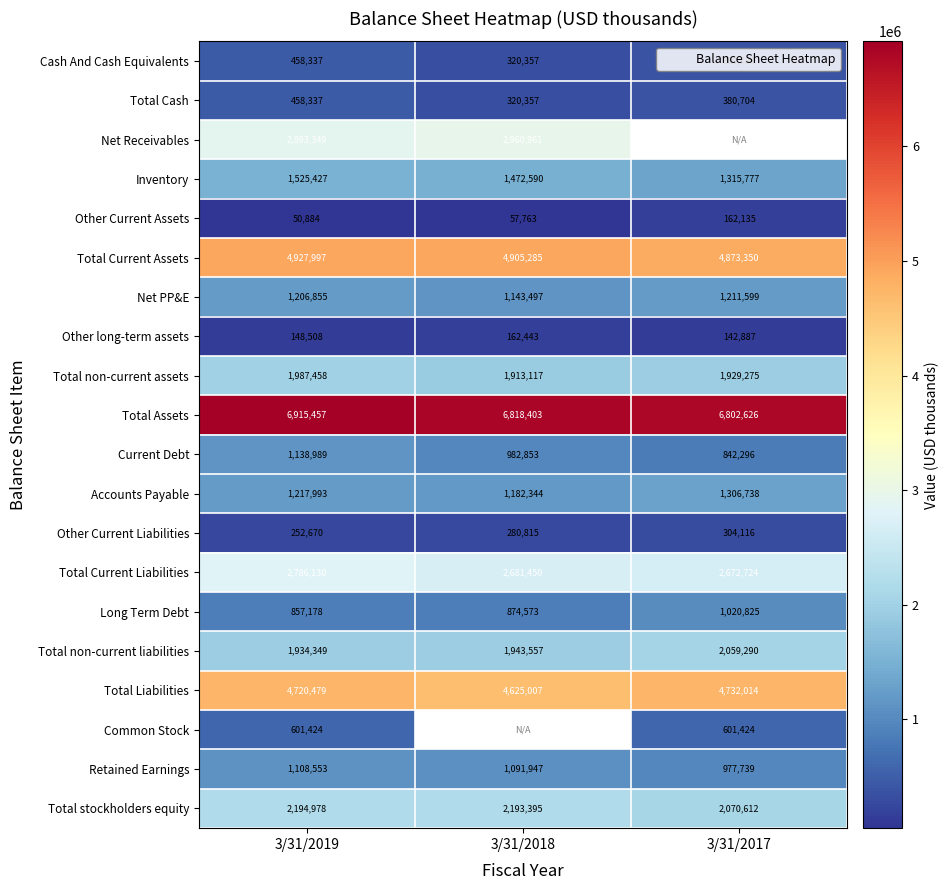

What is the difference between the highest and lowest values at 3/31/2018?

6760640.0